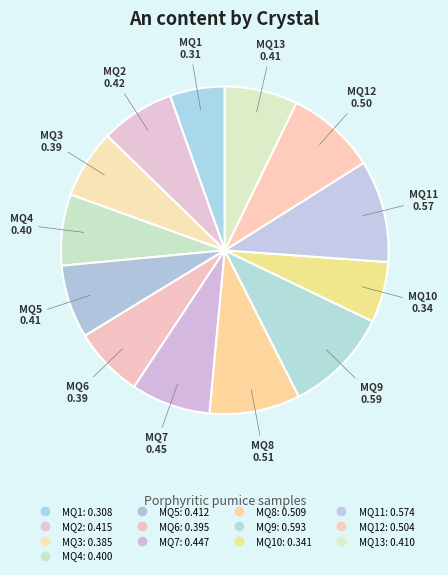

To the nearest percent, what is the average slice percentage?

8%